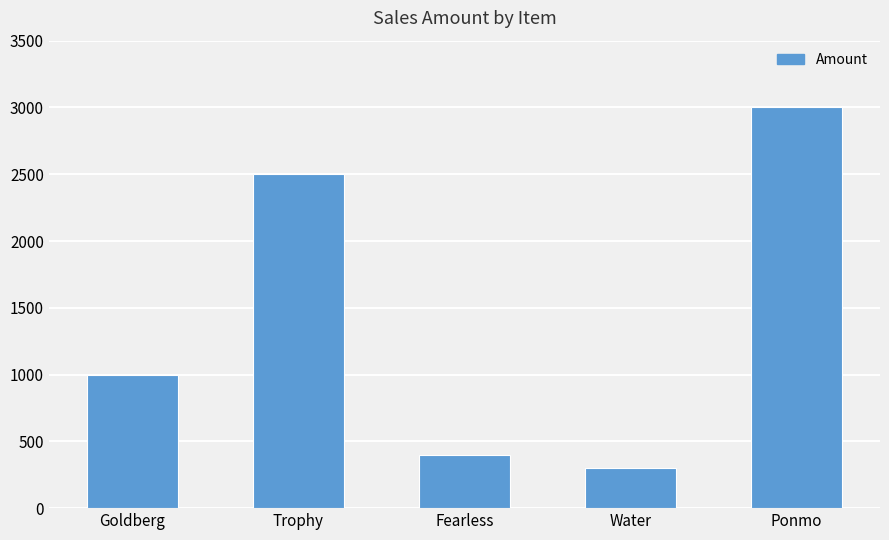

What is the average value?

1440